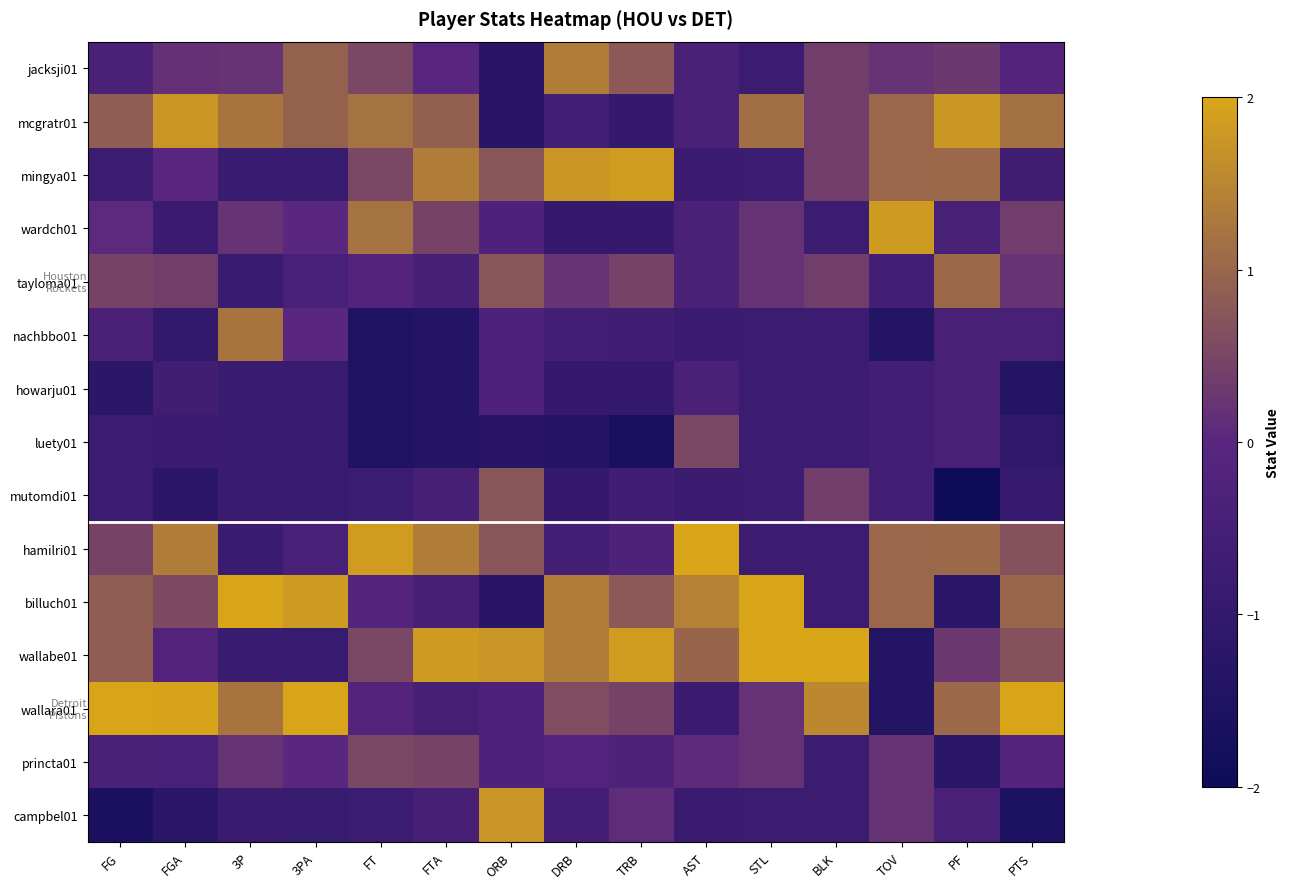

List the series in order of their peak value, lowest first.

howarju01, princta01, luety01, mutomdi01, tayloma01, nachbbo01, jacksji01, campbel01, mcgratr01, wardch01, mingya01, billuch01, wallara01, wallabe01, hamilri01